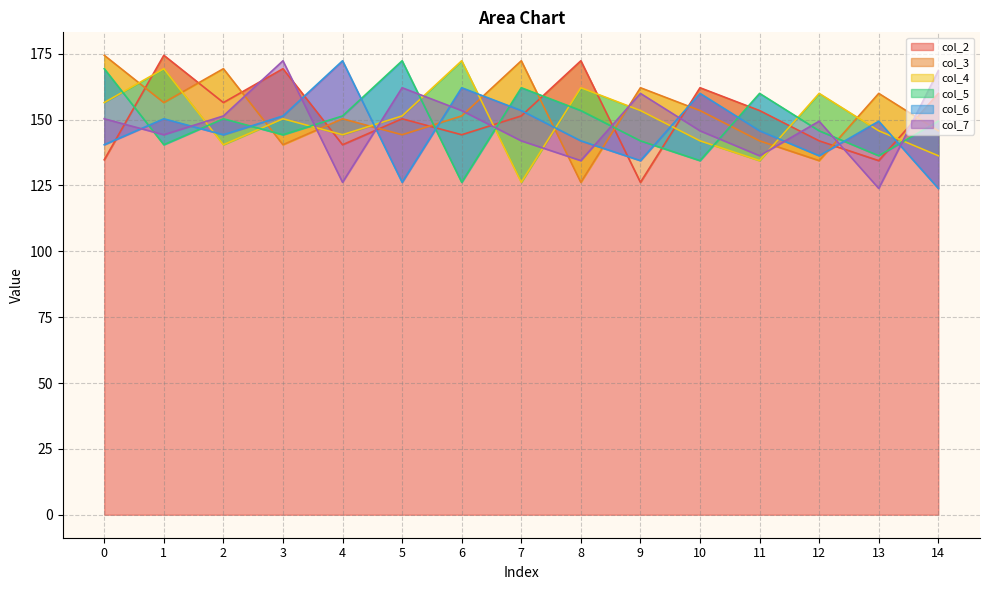

Rank the categories by col_7 value from lowest to highest.

13, 4, 8, 11, 7, 1, 10, 12, 0, 2, 6, 9, 5, 14, 3